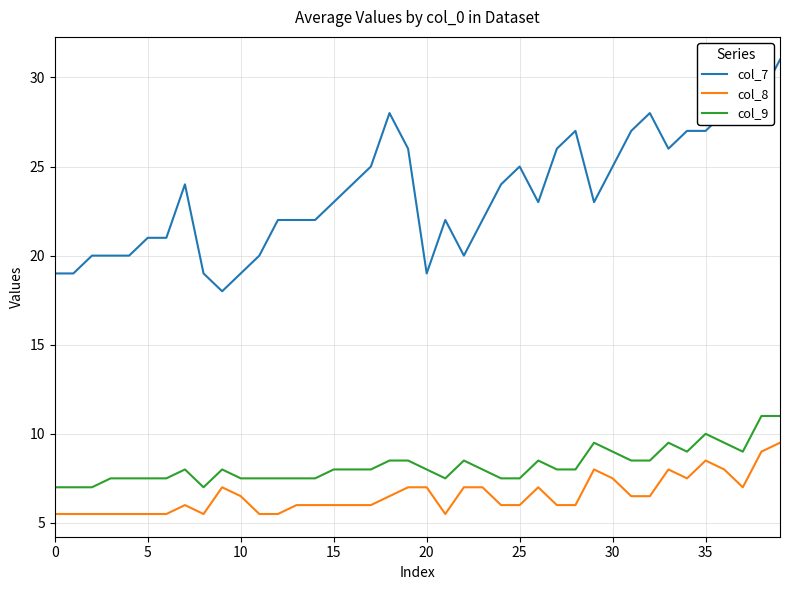

Which series has the largest total across all categories?

col_7